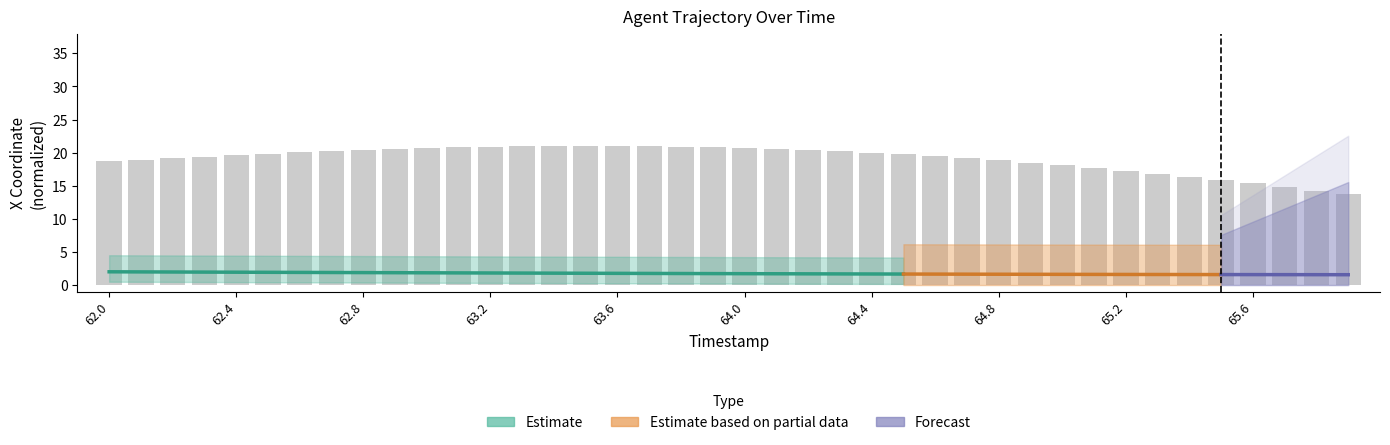

What value does the data have at 62.6?

20.0